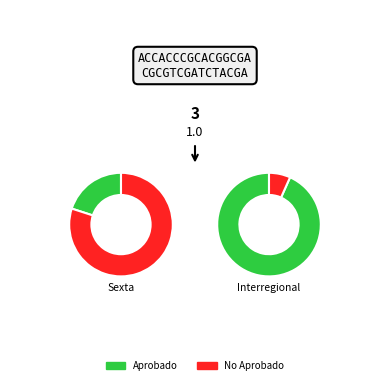

Which has a higher value, Sexta or Interregional?

Interregional